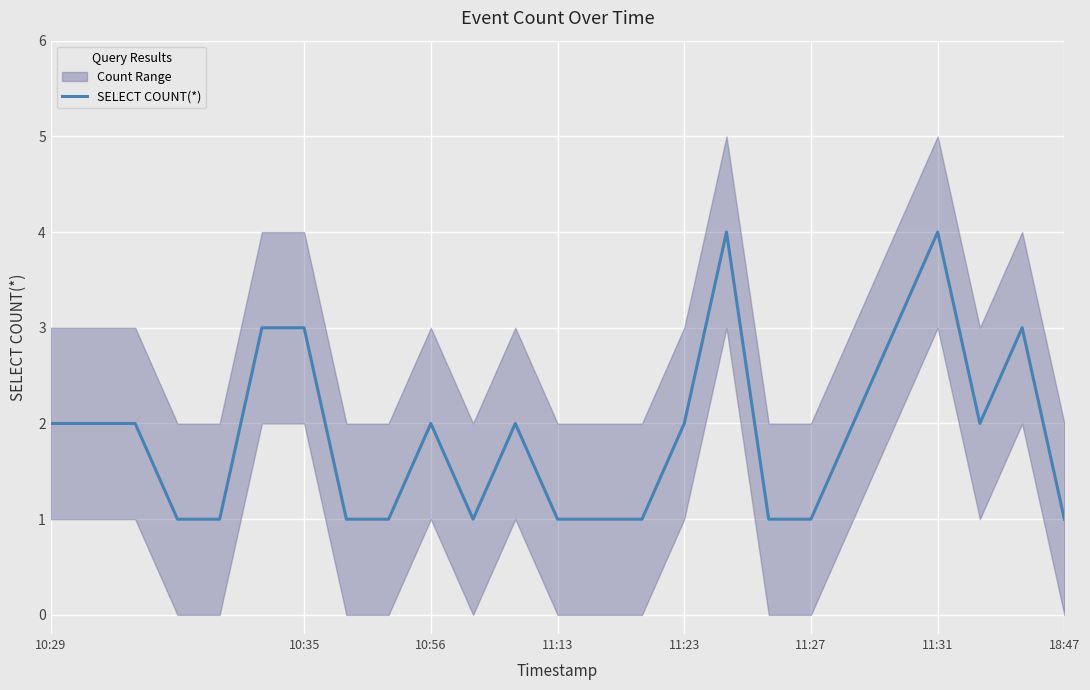

What is the maximum value for SELECT COUNT(*)?

4